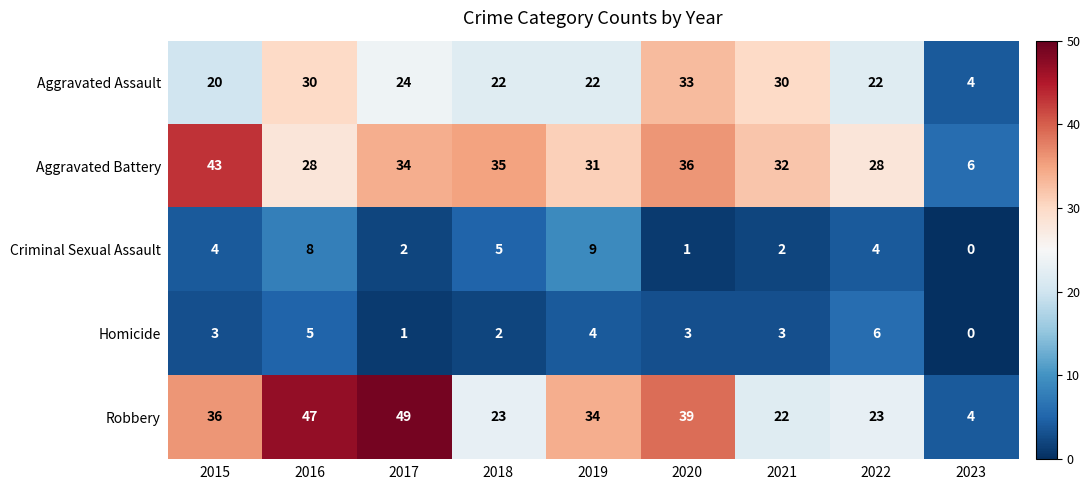

Is the value of Aggravated Battery at 2016 greater than the value of Homicide at 2020?

Yes